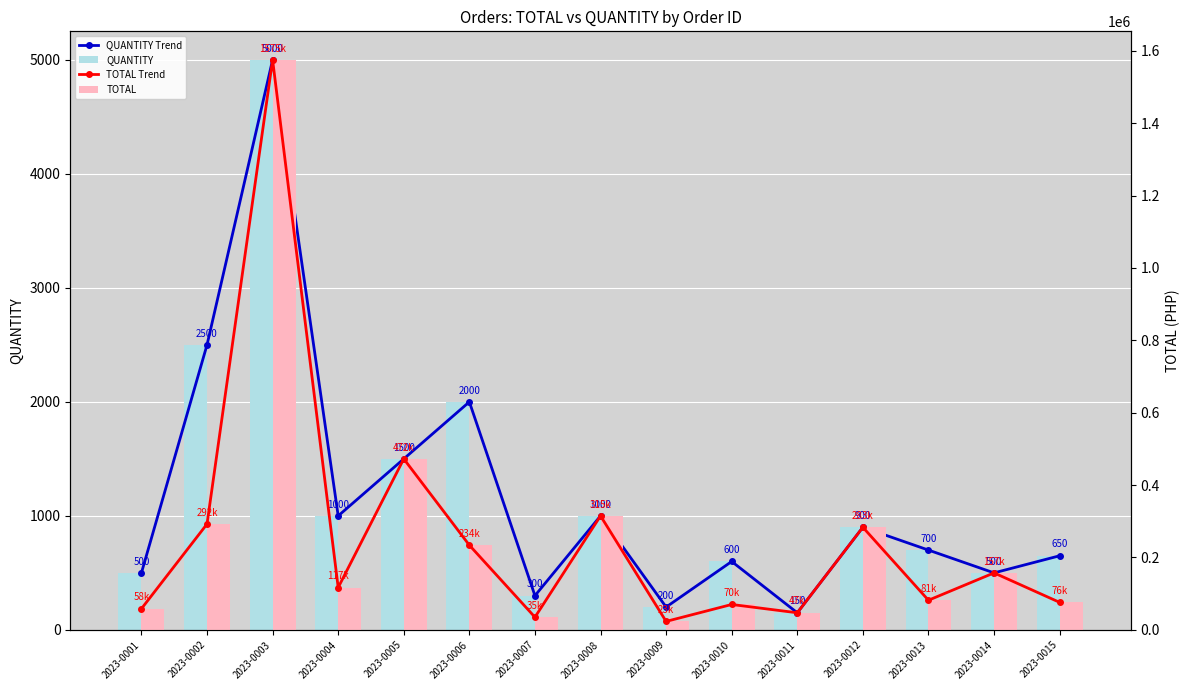

How many distinct data groups are displayed?

4